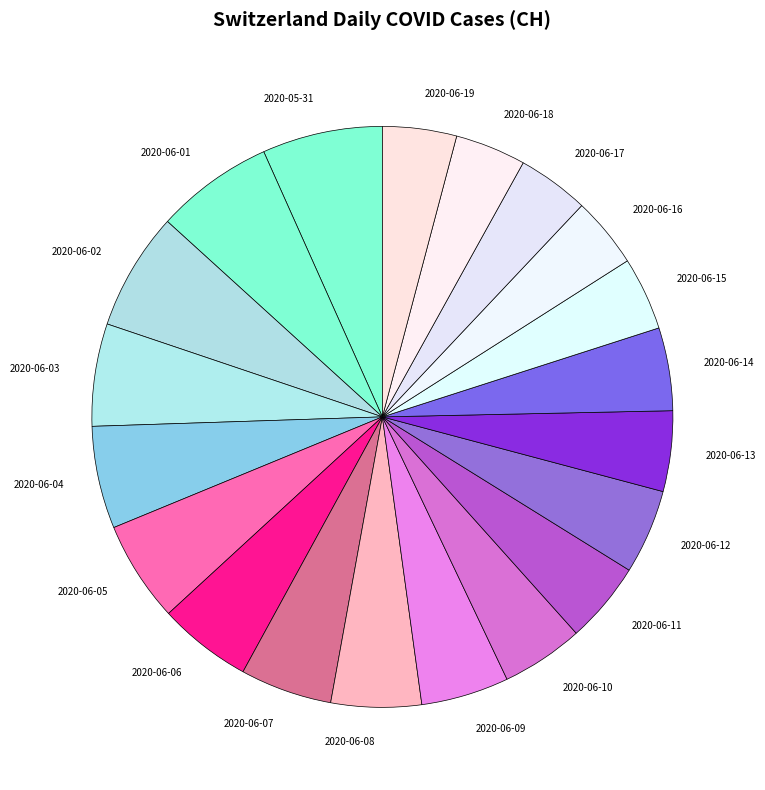

Is there a majority slice in this chart?

No